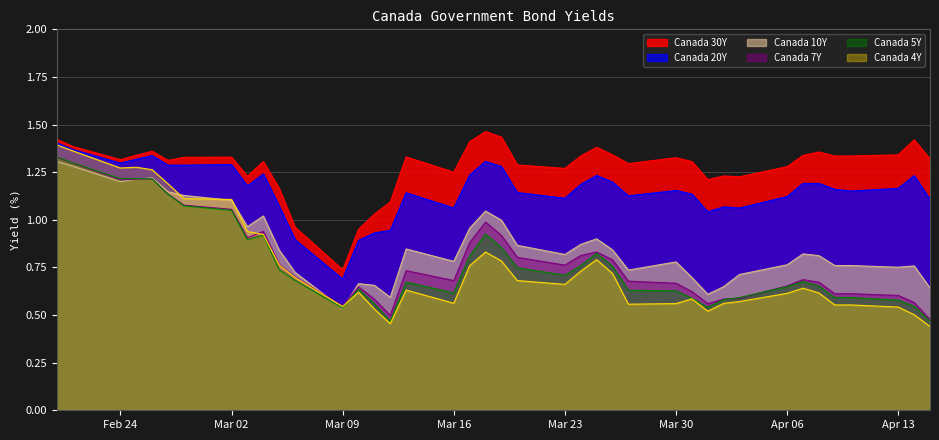

Reading right to left, transcribe all the data shown in this chart.

Canada 30Y: 1.3	1.4	1.3	1.3	1.3	1.4	1.3	1.3	1.2	1.2	1.2	1.3	1.3	1.3	1.3	1.4	1.3	1.3	1.3	1.4	1.5	1.4	1.2	1.3	1.1	1.0	0.9	0.7	1.0	1.2	1.3	1.2	1.3	1.3	1.3	1.4	1.3	1.3	1.4	1.4
Canada 20Y: 1.1	1.2	1.2	1.2	1.2	1.2	1.2	1.1	1.1	1.1	1.0	1.1	1.2	1.1	1.2	1.2	1.2	1.1	1.1	1.3	1.3	1.2	1.1	1.1	0.9	0.9	0.9	0.7	0.9	1.1	1.2	1.2	1.3	1.3	1.3	1.3	1.3	1.3	1.4	1.4
Canada 10Y: 0.6	0.8	0.8	0.8	0.8	0.8	0.8	0.8	0.7	0.6	0.6	0.7	0.8	0.7	0.8	0.9	0.9	0.8	0.9	1.0	1.0	1.0	0.8	0.8	0.6	0.7	0.7	0.5	0.7	0.8	1.0	1.0	1.1	1.1	1.1	1.2	1.2	1.2	1.3	1.3
Canada 7Y: 0.5	0.6	0.6	0.6	0.6	0.7	0.7	0.7	0.6	0.6	0.6	0.6	0.7	0.7	0.8	0.8	0.8	0.8	0.8	0.9	1.0	0.9	0.7	0.7	0.5	0.6	0.6	0.5	0.7	0.8	0.9	0.9	1.1	1.1	1.1	1.2	1.2	1.2	1.3	1.3
Canada 5Y: 0.5	0.5	0.6	0.6	0.6	0.7	0.7	0.6	0.6	0.6	0.5	0.6	0.6	0.6	0.8	0.8	0.8	0.7	0.7	0.9	0.9	0.8	0.6	0.7	0.5	0.6	0.6	0.5	0.7	0.7	0.9	0.9	1.1	1.1	1.1	1.2	1.2	1.2	1.3	1.3
Canada 4Y: 0.4	0.5	0.5	0.6	0.6	0.6	0.6	0.6	0.6	0.6	0.5	0.6	0.6	0.6	0.7	0.8	0.7	0.7	0.7	0.8	0.8	0.8	0.6	0.6	0.5	0.5	0.6	0.5	0.7	0.8	0.9	0.9	1.1	1.1	1.2	1.3	1.3	1.3	1.4	1.4